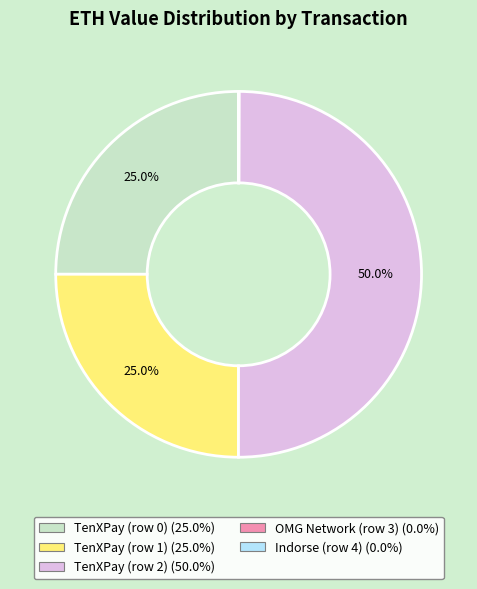

What percentage do TenXPay (row 0) and TenXPay (row 2) together represent?

75.0%